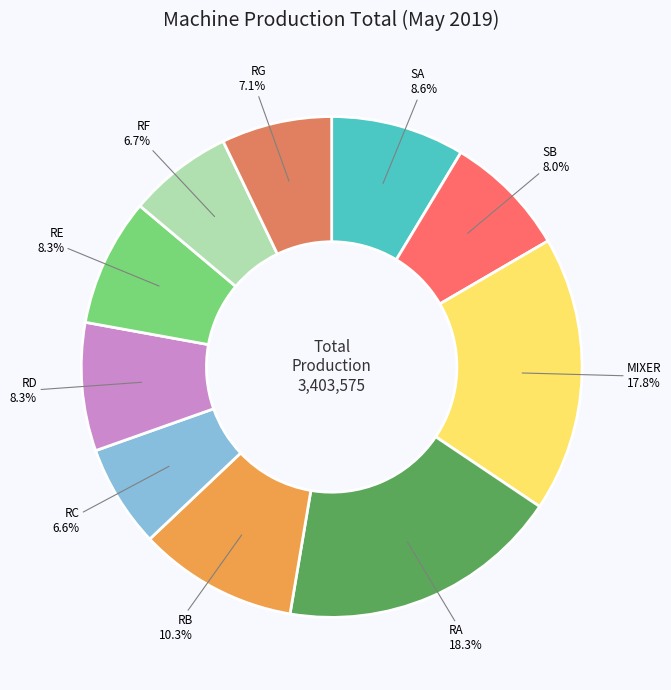

What percentage do RB and RC together represent?

16.9%